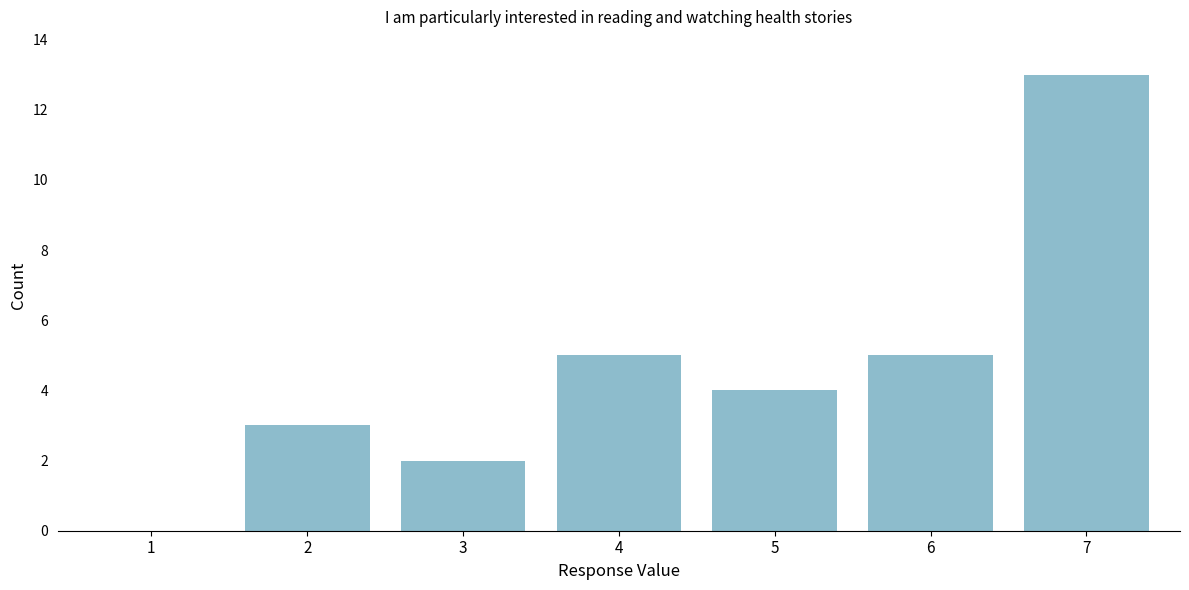

Reading right to left, extract all data points from this chart.

7=13	6=5	5=4	4=5	3=2	2=3	1=0